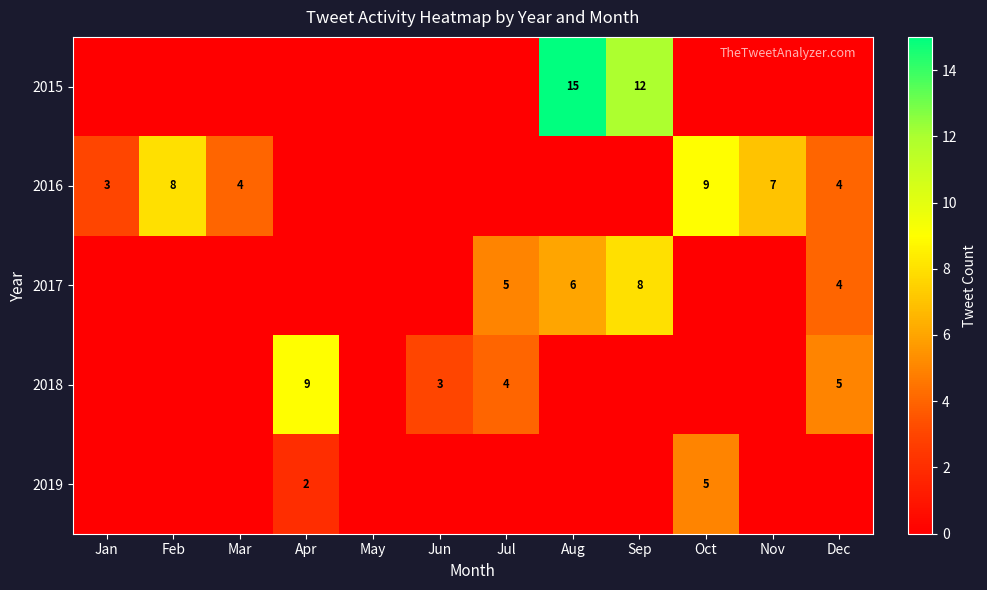

Is it true that 2016 equals 3 at Jan?

True